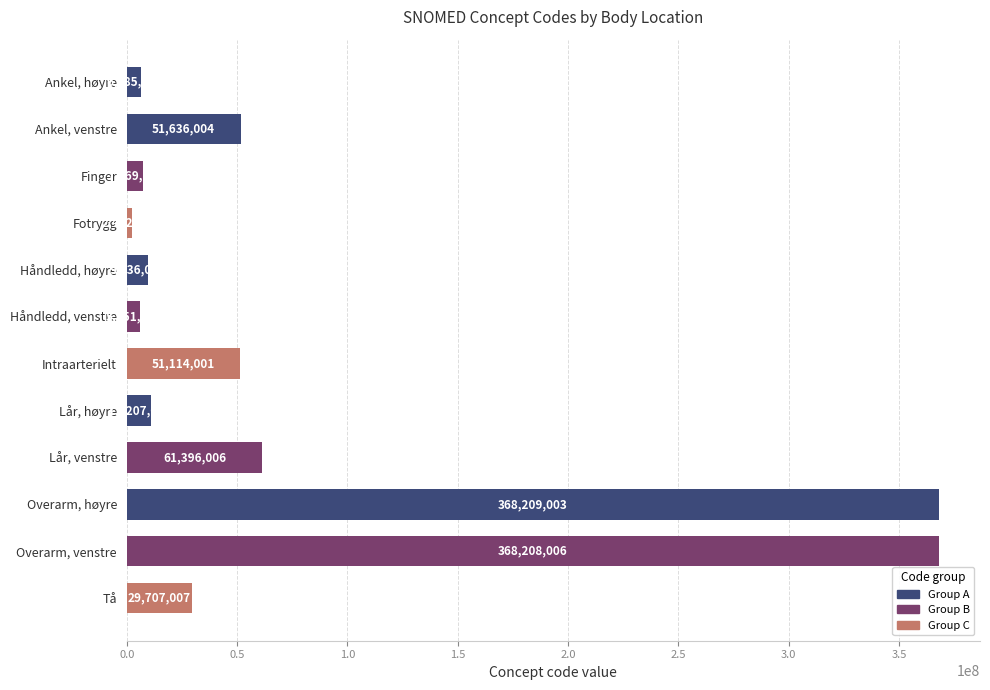

How many values are below 29707007?

6